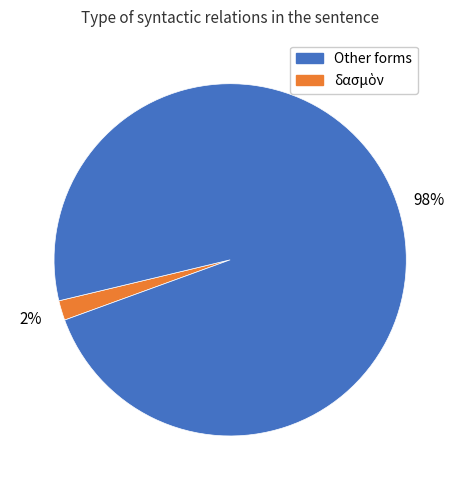

To the nearest percent, what is the difference between the largest and smallest slice percentages?

96%